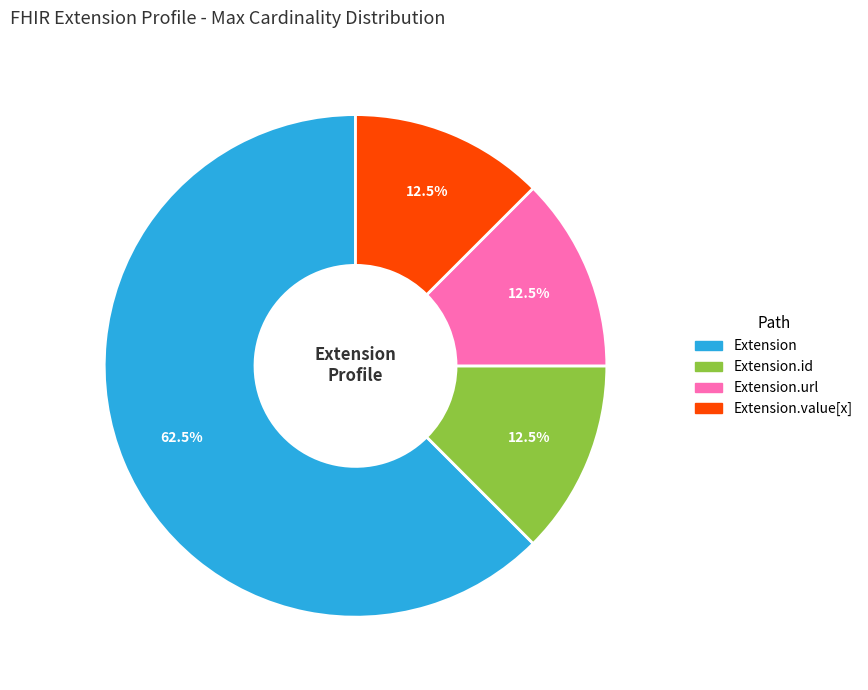

To the nearest percent, what is the average slice percentage?

25%